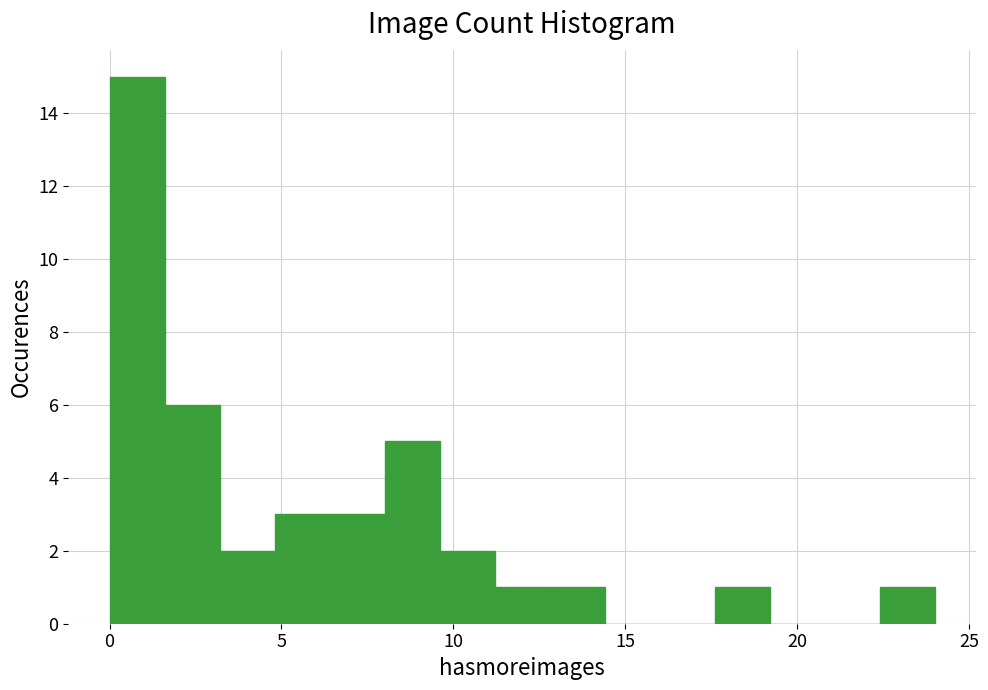

Read against the x-axis, roughly where is the centre of the tallest bar?

1.0